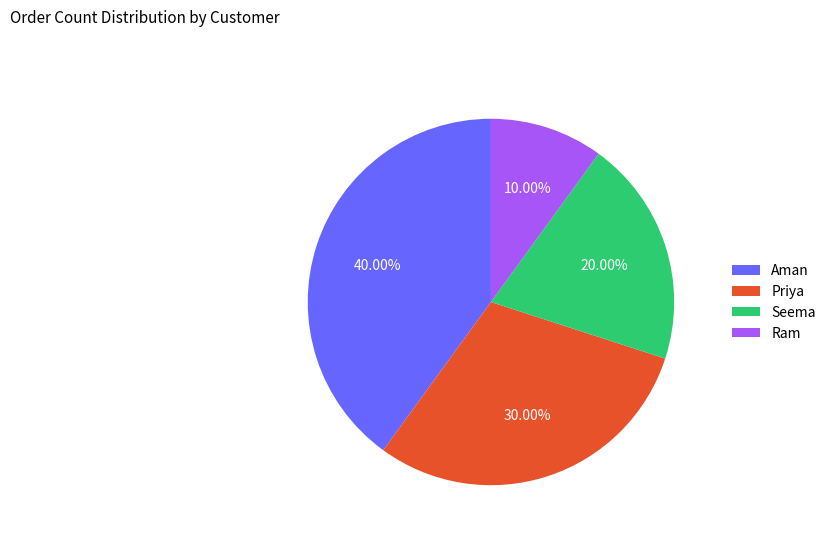

Which has a higher value, Ram or Priya?

Priya